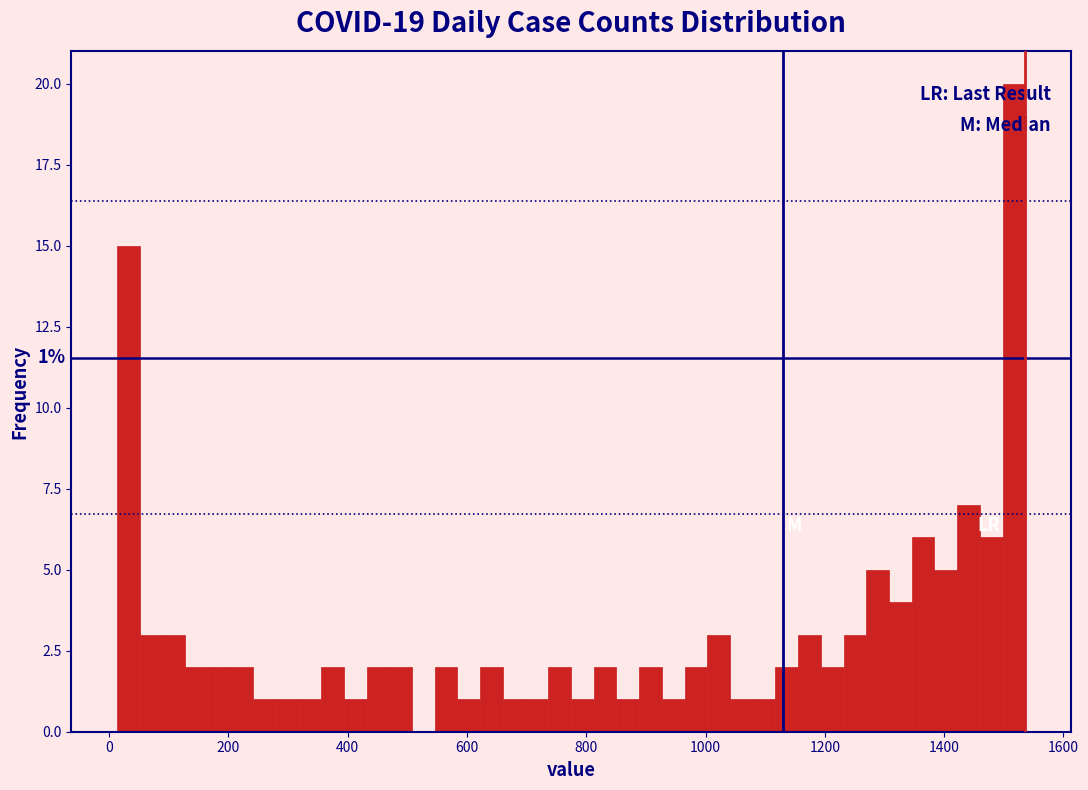

Around what value on the x-axis is the tallest bar? Give the approximate position of its centre, as read against the axis.

1520